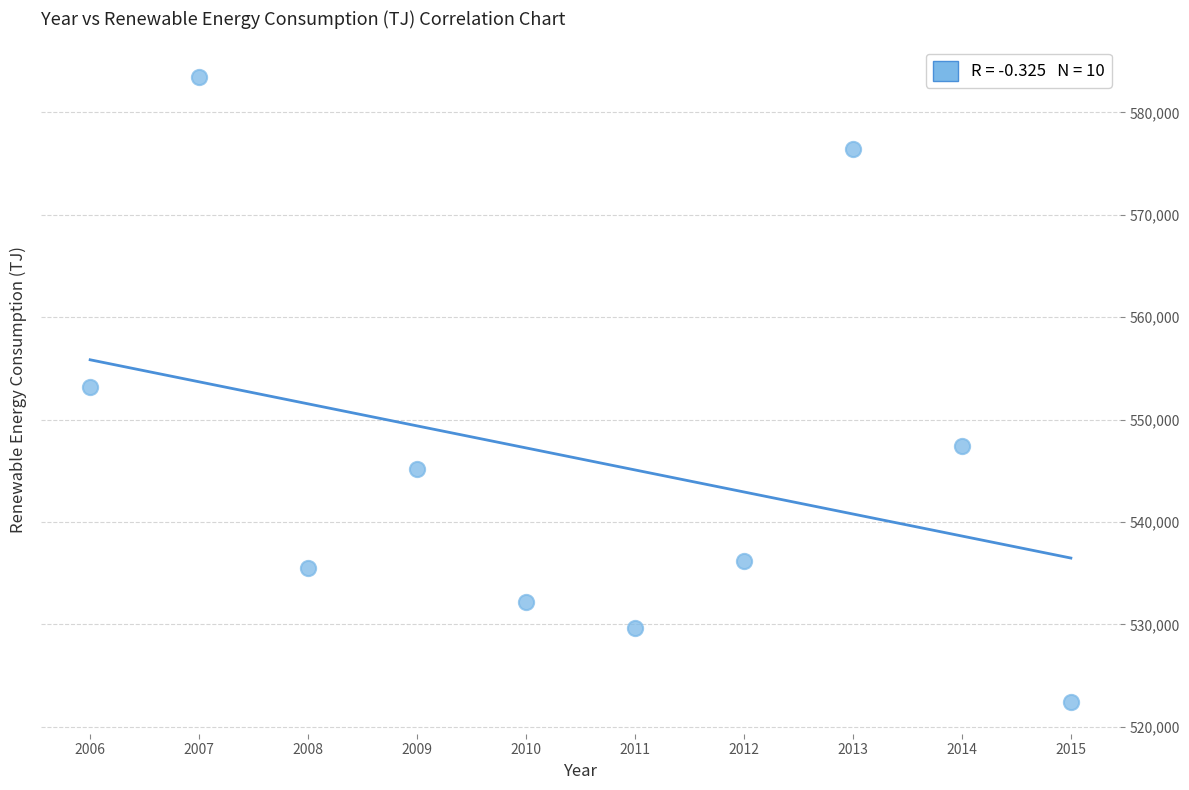

What is the average Y value?

546152.2